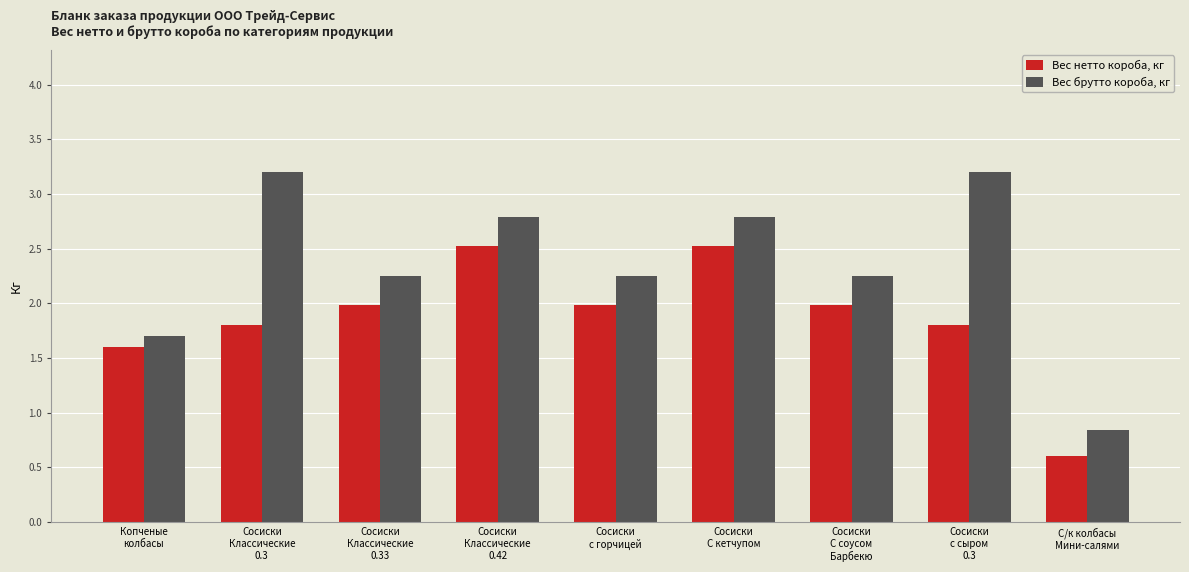

Which series has the widest spread of values?

Вес брутто короба, кг